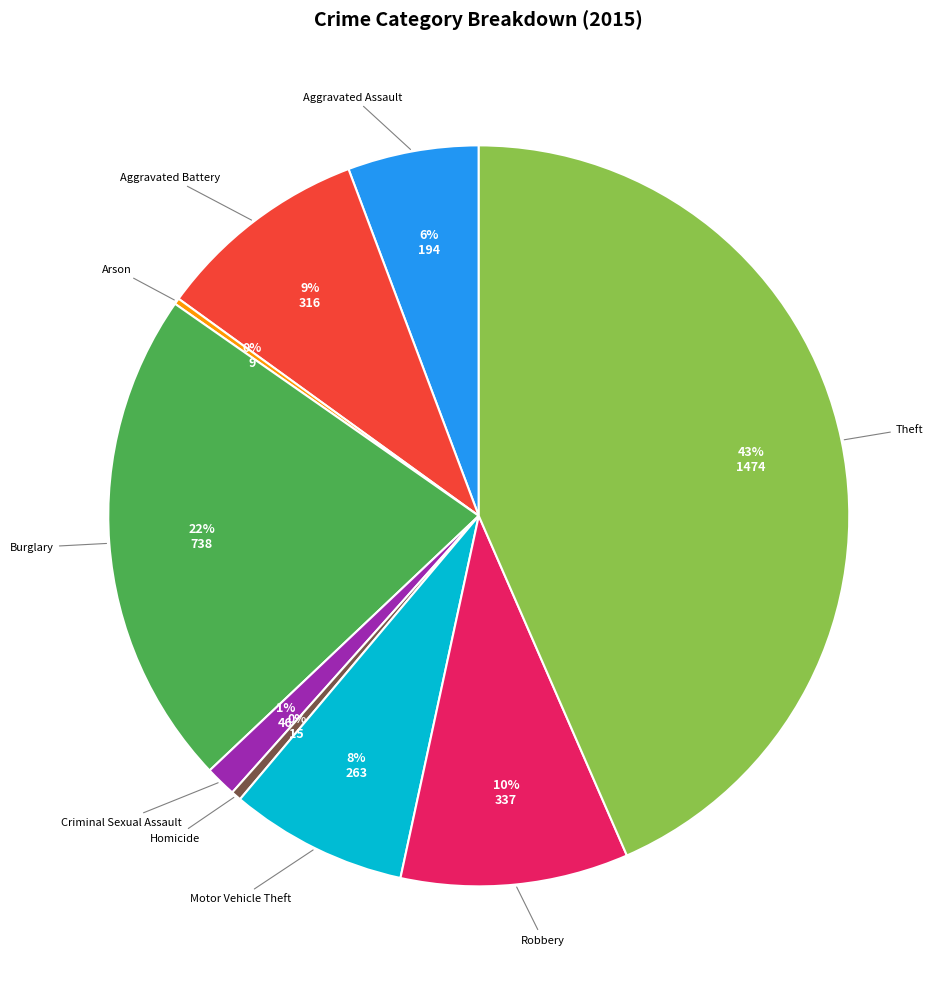

Is Robbery the majority of the pie?

No